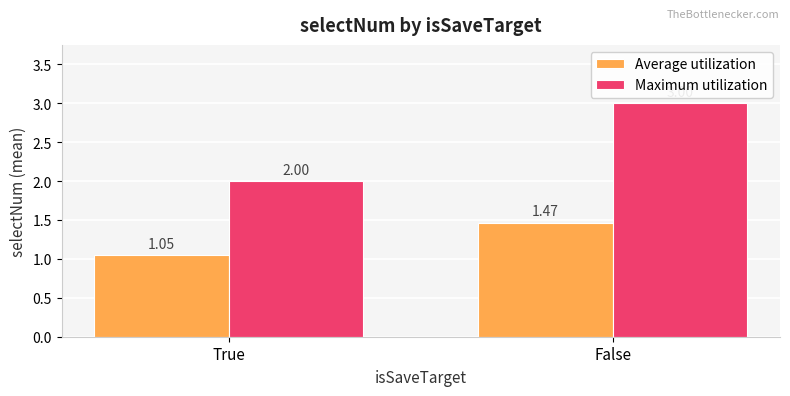

Which series changed the most between True and False?

Maximum utilization